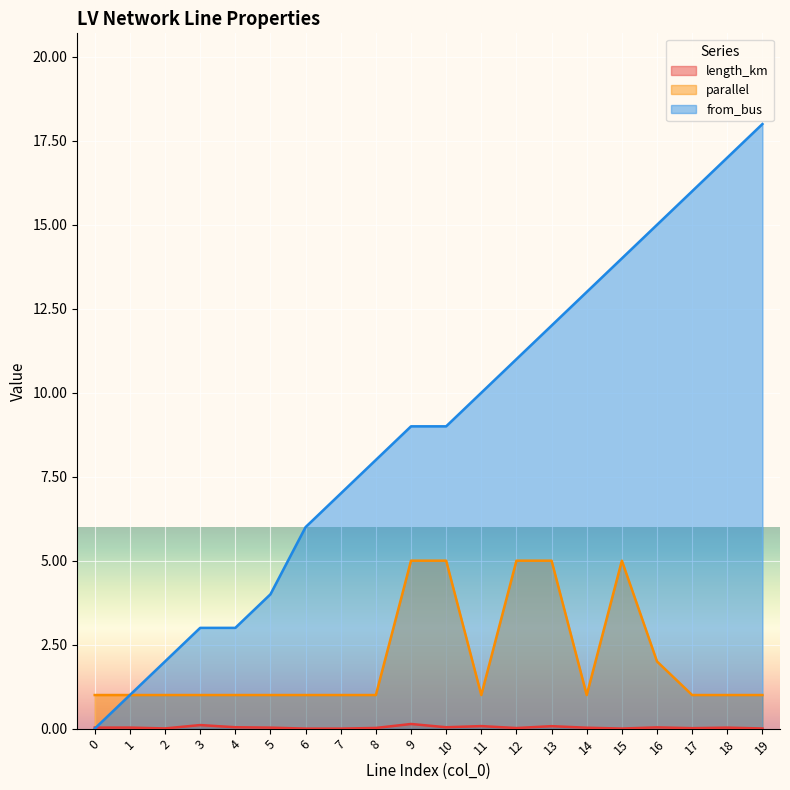

How many lines are shown in the chart?

3